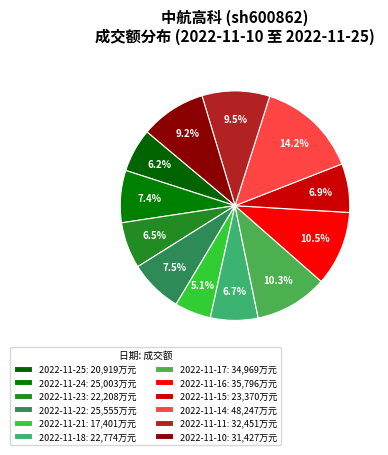

To the nearest percent, what is the average slice percentage?

8%